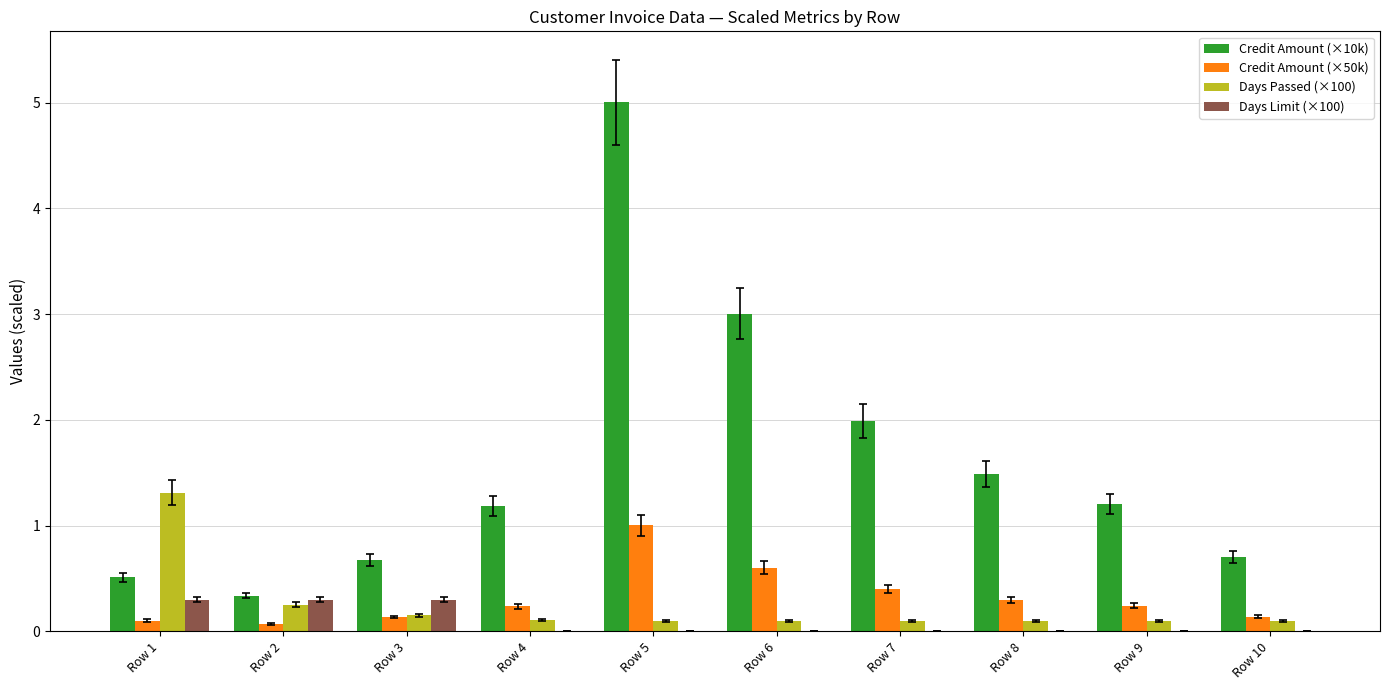

Is it true that Days Limit (×100) equals 0.1 at Row 1?

False